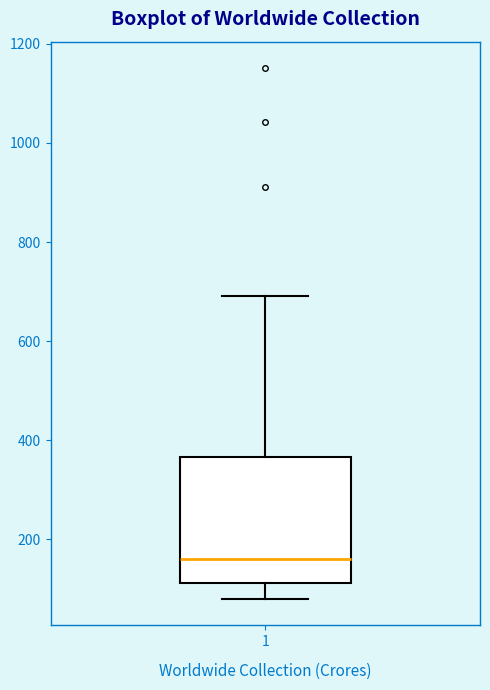

Read this box plot against the y-axis: the position of the median line, the range covered by the box, and the ends of both whiskers. The values are not printed on the chart, so give them approximately, as read against the axis.

median 160, box 120 to 360, whiskers 80 to 700